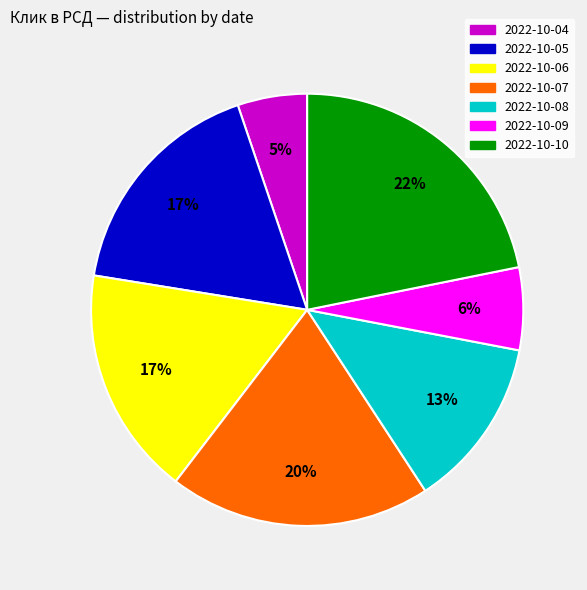

True or false: 2022-10-10 accounts for 22% of the total.

True